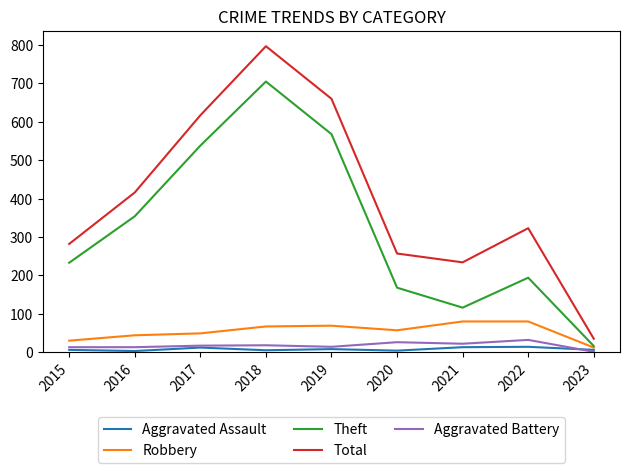

What is the greatest value displayed?

797